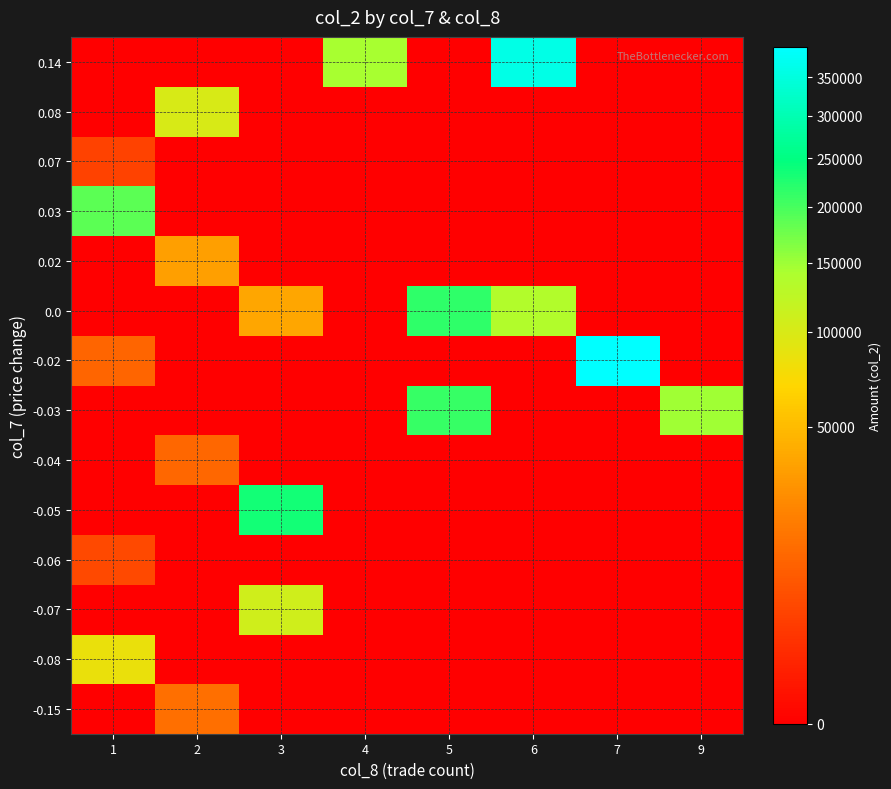

Reading left to right, what are all the values shown in this chart?

-0.15: 1=0	2=14300	3=0	4=0	5=0	6=0	7=0	9=0
-0.08: 1=85120	2=0	3=0	4=0	5=0	6=0	7=0	9=0
-0.07: 1=0	2=0	3=106640	4=0	5=0	6=0	7=0	9=0
-0.06: 1=5200	2=0	3=0	4=0	5=0	6=0	7=0	9=0
-0.05: 1=0	2=0	3=234500	4=0	5=0	6=0	7=0	9=0
-0.04: 1=0	2=11995	3=0	4=0	5=0	6=0	7=0	9=0
-0.03: 1=0	2=0	3=0	4=0	5=211380	6=0	7=0	9=148880
-0.02: 1=11600	2=0	3=0	4=0	5=0	6=0	7=392020	9=0
0.0: 1=0	2=0	3=37620	4=0	5=215800	6=135000	7=0	9=0
0.02: 1=0	2=33860	3=0	4=0	5=0	6=0	7=0	9=0
0.03: 1=187500	2=0	3=0	4=0	5=0	6=0	7=0	9=0
0.07: 1=4100	2=0	3=0	4=0	5=0	6=0	7=0	9=0
0.08: 1=0	2=100600	3=0	4=0	5=0	6=0	7=0	9=0
0.14: 1=0	2=0	3=0	4=144730	5=0	6=361690	7=0	9=0